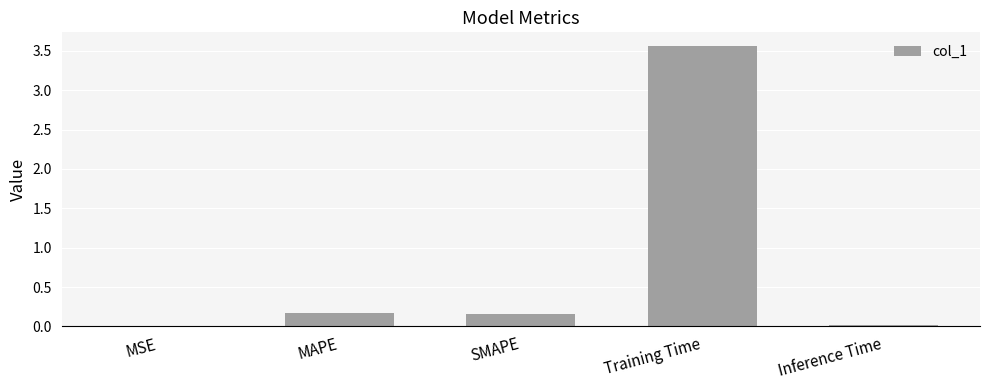

At which category does the chart reach its peak across all series?

Training Time